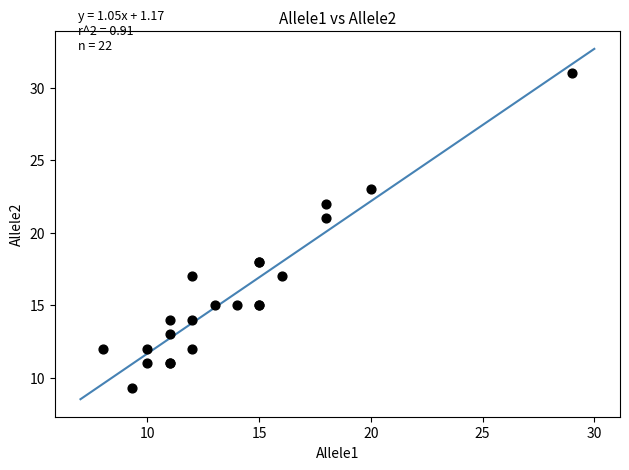

What Y value in the scatter plot is closest to 20?

21.0